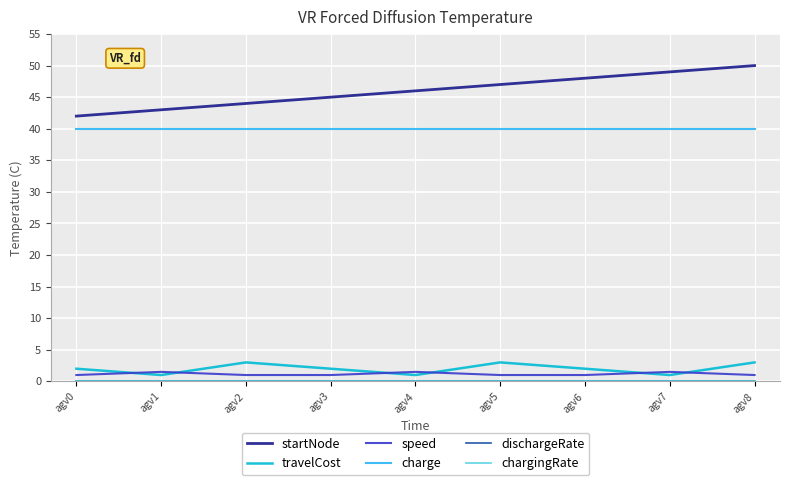

Which series has the largest total across all categories?

startNode